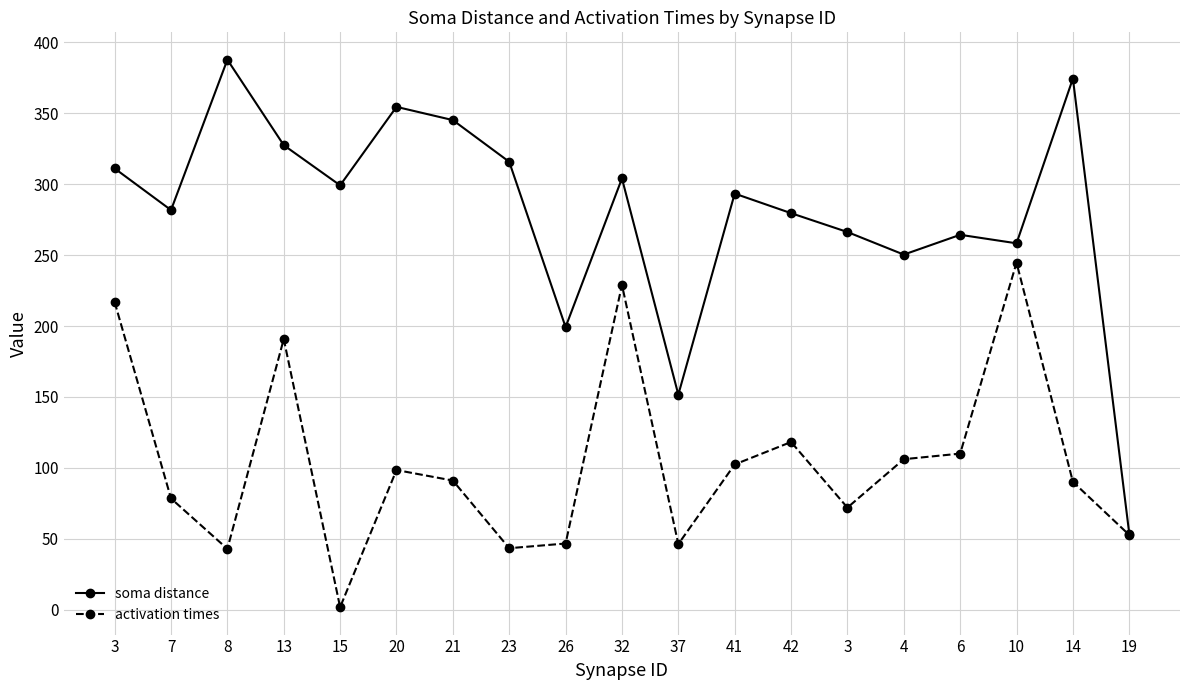

The value of activation times at 23 is 43.4. True or false?

True